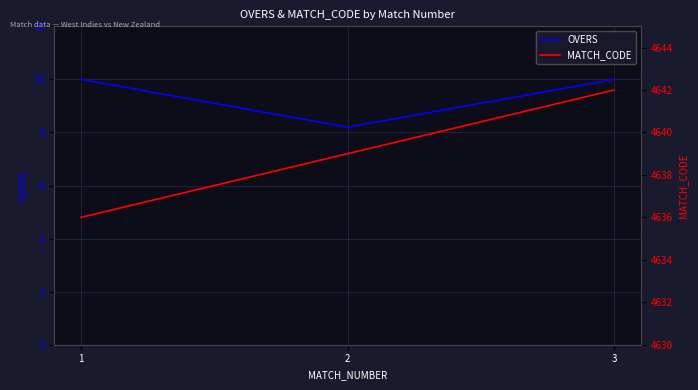

Reading left to right, transcribe all the data shown in this chart.

OVERS: 10.0	8.2	10.0
MATCH_CODE: 4636.0	4639.0	4642.0